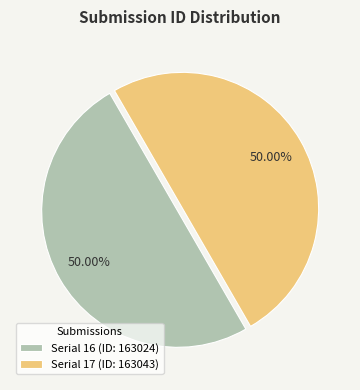

What is the ratio of the value at Serial 17 (ID: 163043) to the value at Serial 16 (ID: 163024)?

1.0